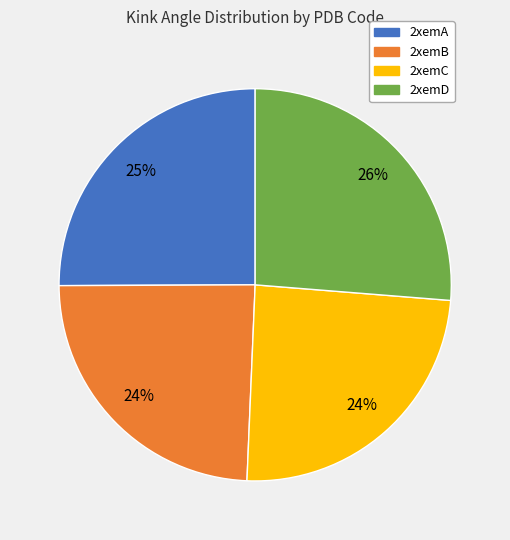

Combined, do 2xemA and 2xemC account for over 50%?

No